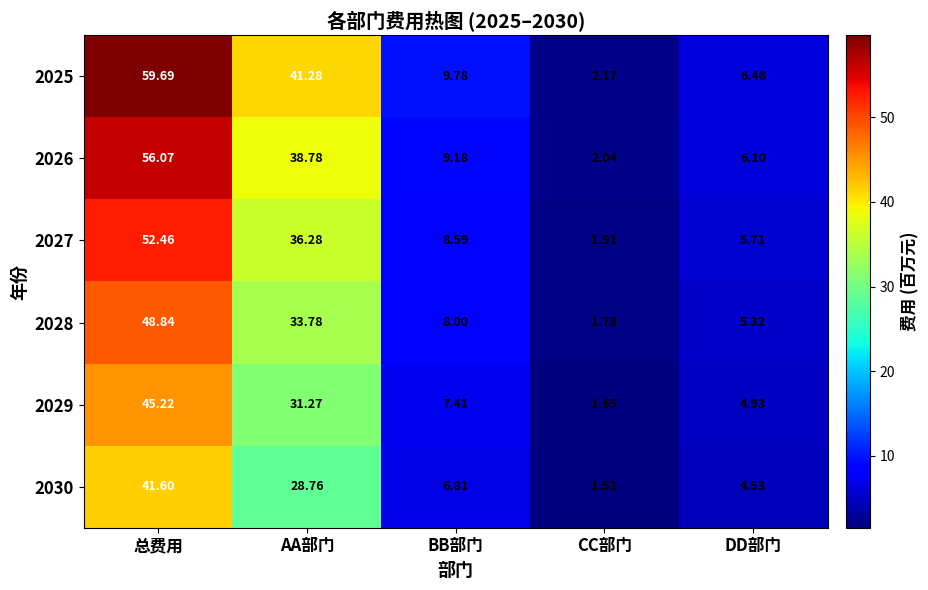

Which label corresponds to the smallest value in the chart?

CC部门